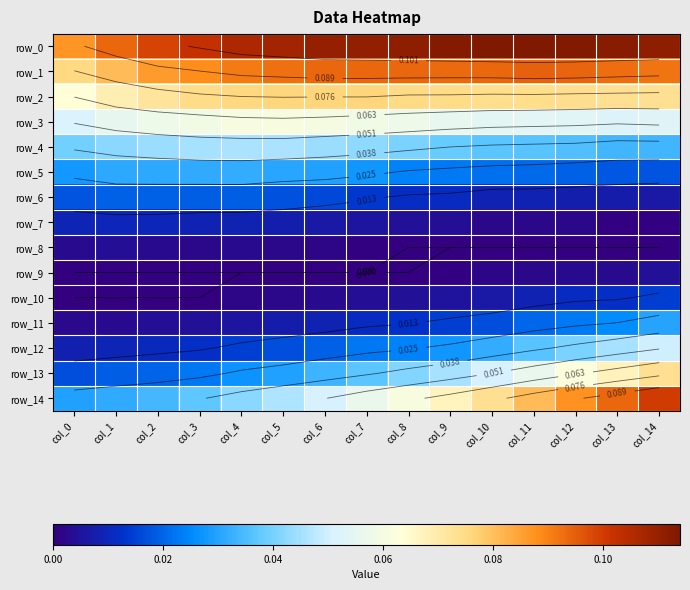

At col_7, list the series in order from largest to smallest.

row_0, row_1, row_2, row_3, row_14, row_4, row_13, row_5, row_12, row_6, row_11, row_7, row_10, row_8, row_9